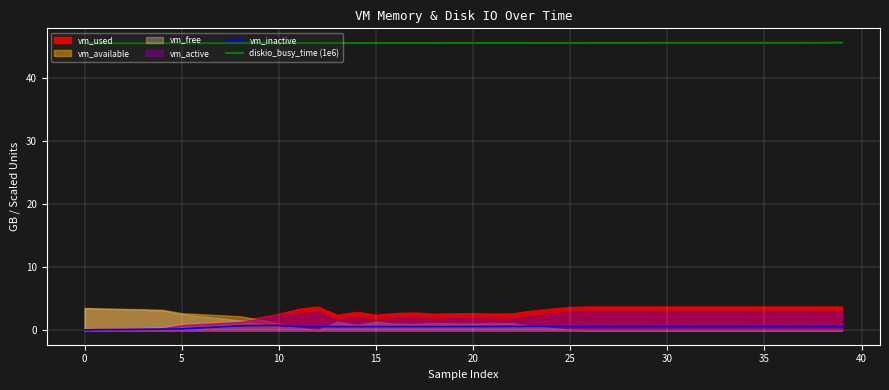

True or false: diskio_busy_time (1e6) has a value of 45.5 at 23.

True